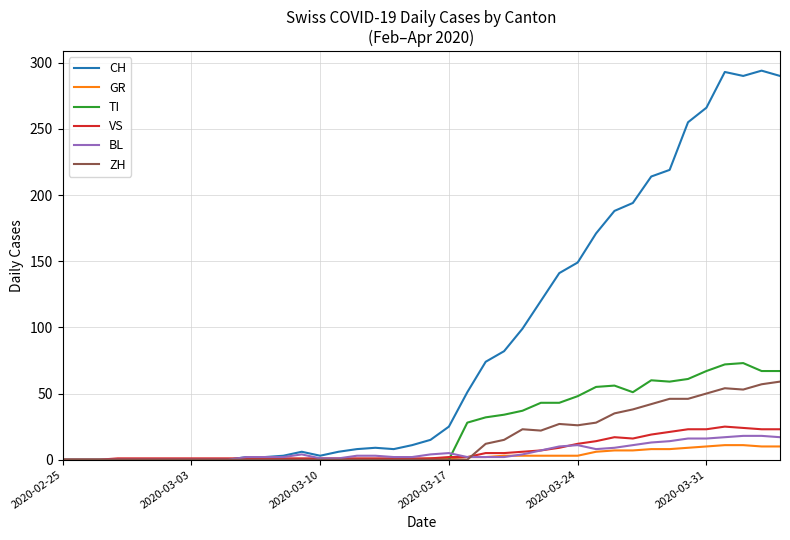

What is the maximum value shown in the chart?

294